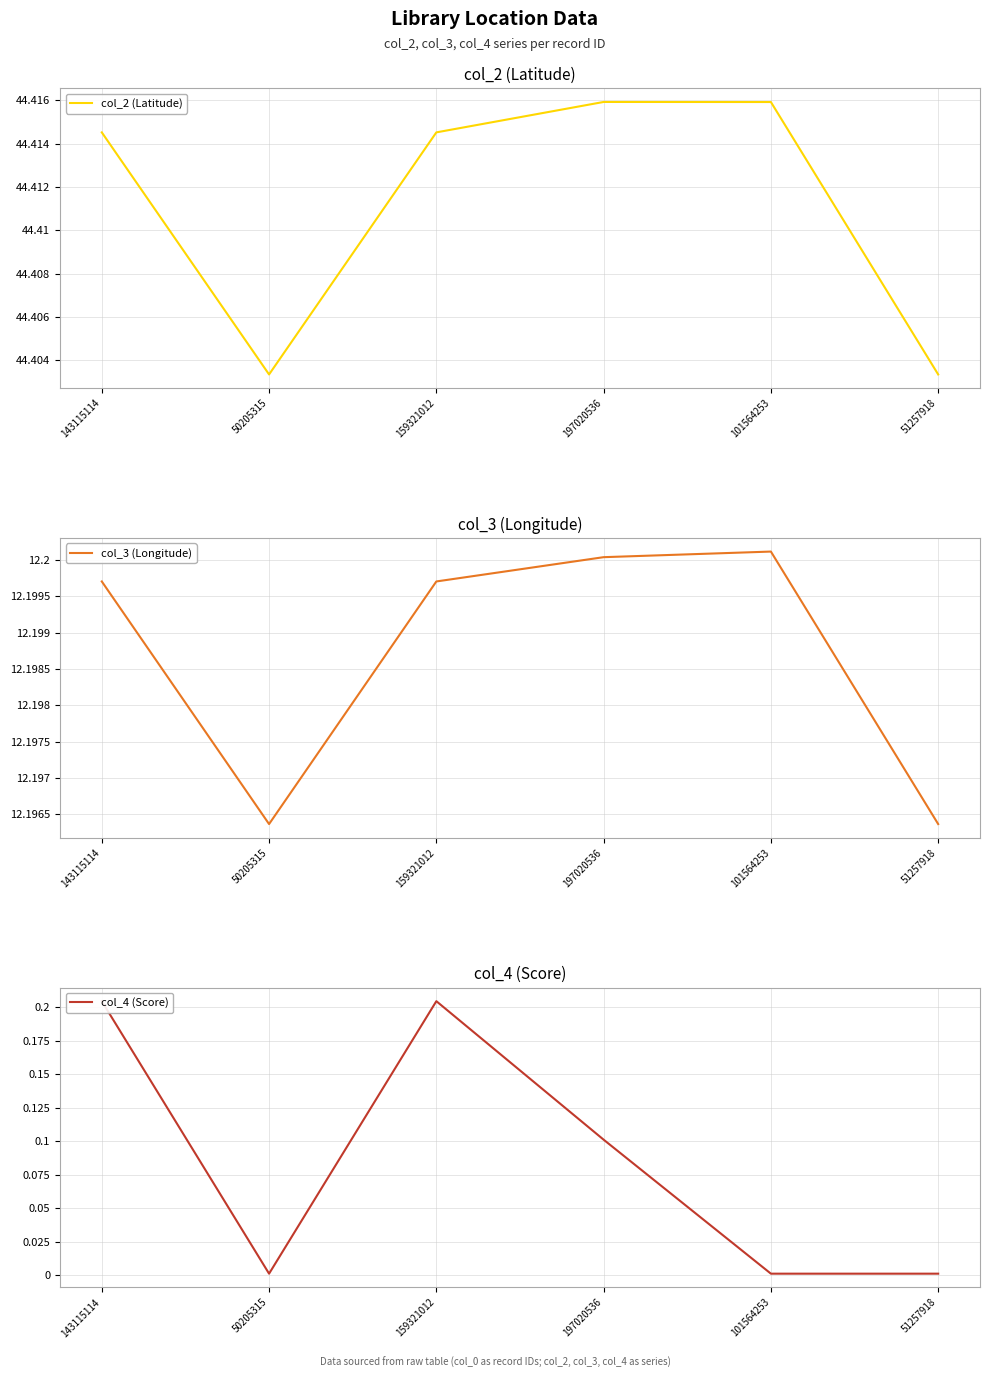

List the series in order of their peak value, highest first.

col_2 (Latitude), col_3 (Longitude), col_4 (Score)